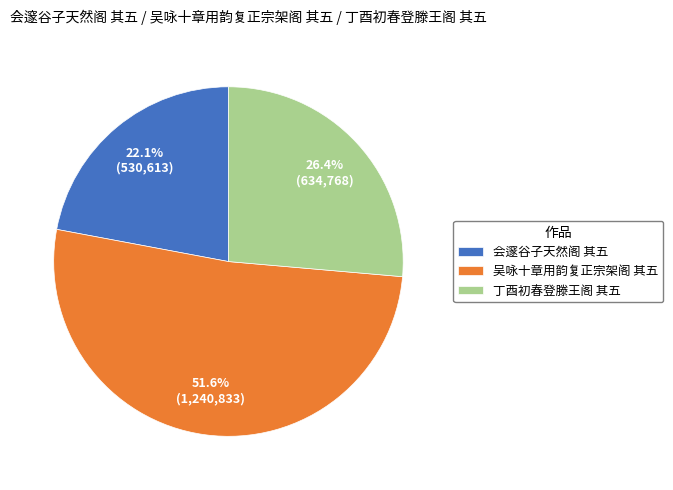

Rank the categories by value from lowest to highest.

会邃谷子天然阁 其五, 丁酉初春登滕王阁 其五, 吴咏十章用韵复正宗架阁 其五